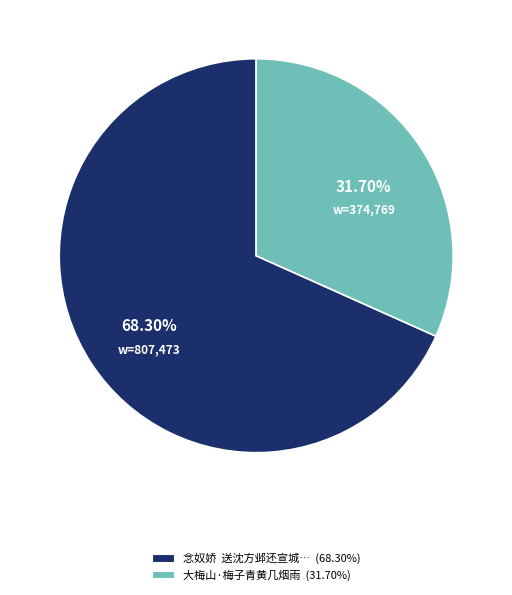

Count the number of slices in the pie.

2